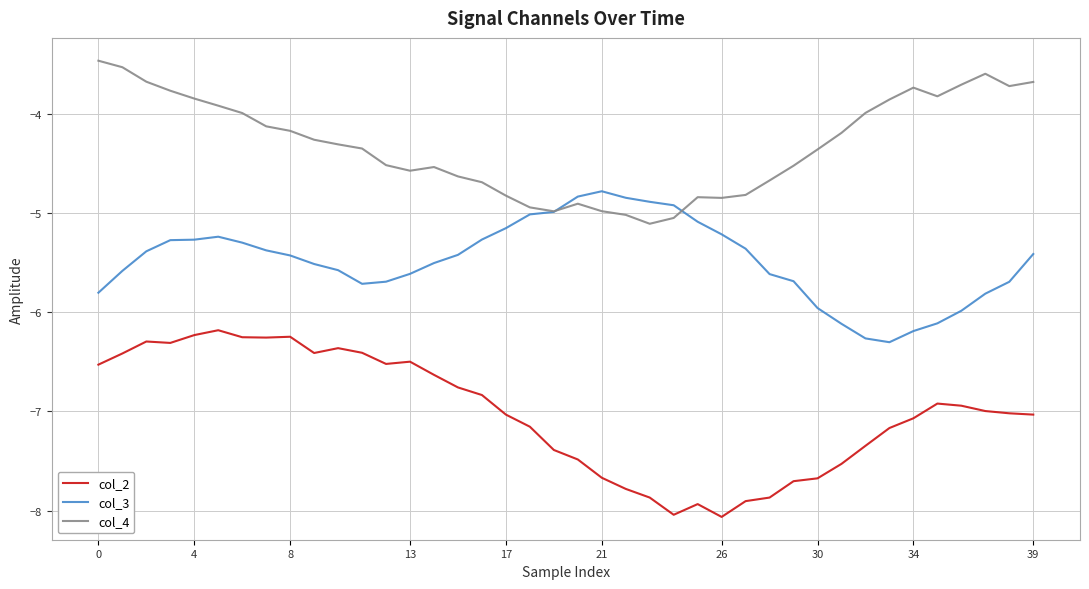

Which series has the largest total across all categories?

col_4